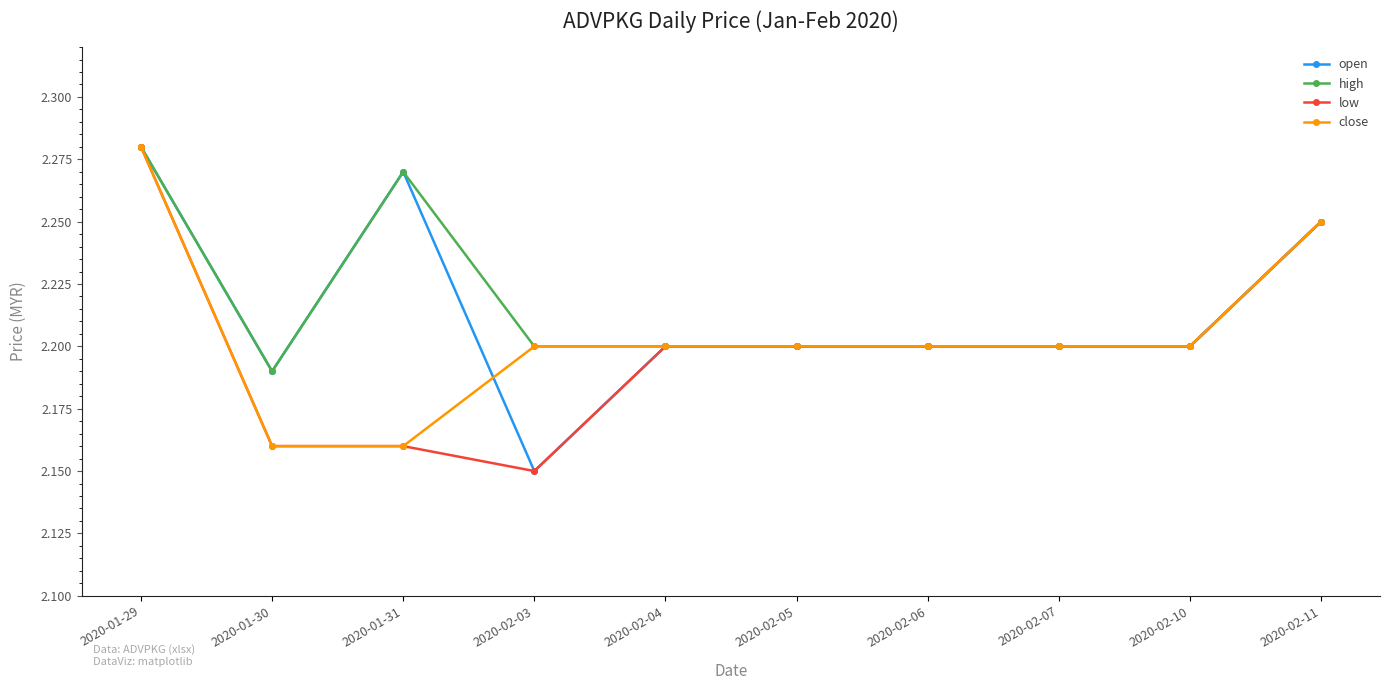

What is the total value across all series at 2020-01-29?

9.1